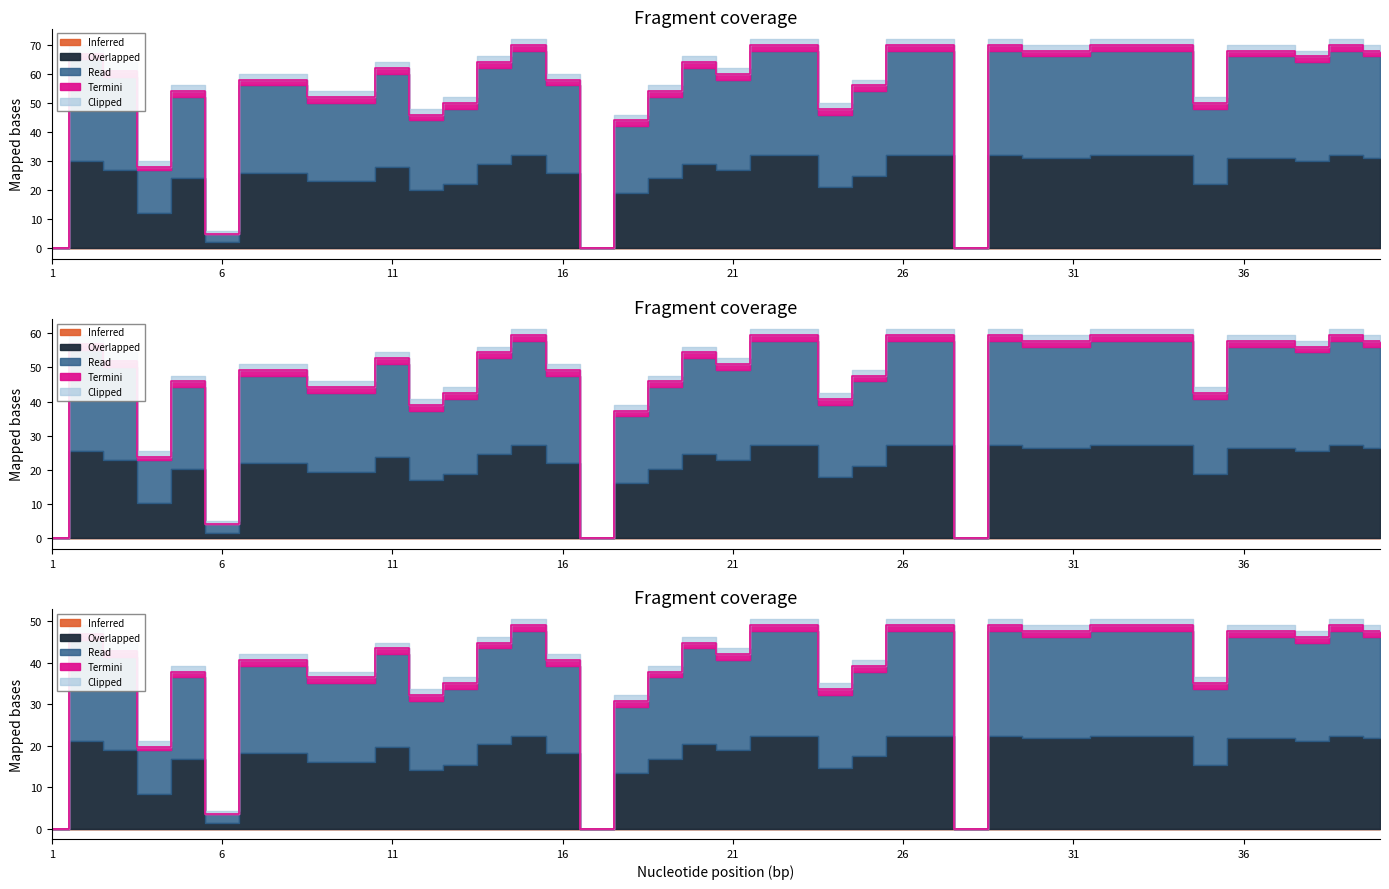

Is the value of Inferred at 7 greater than the value of Termini at 4?

No